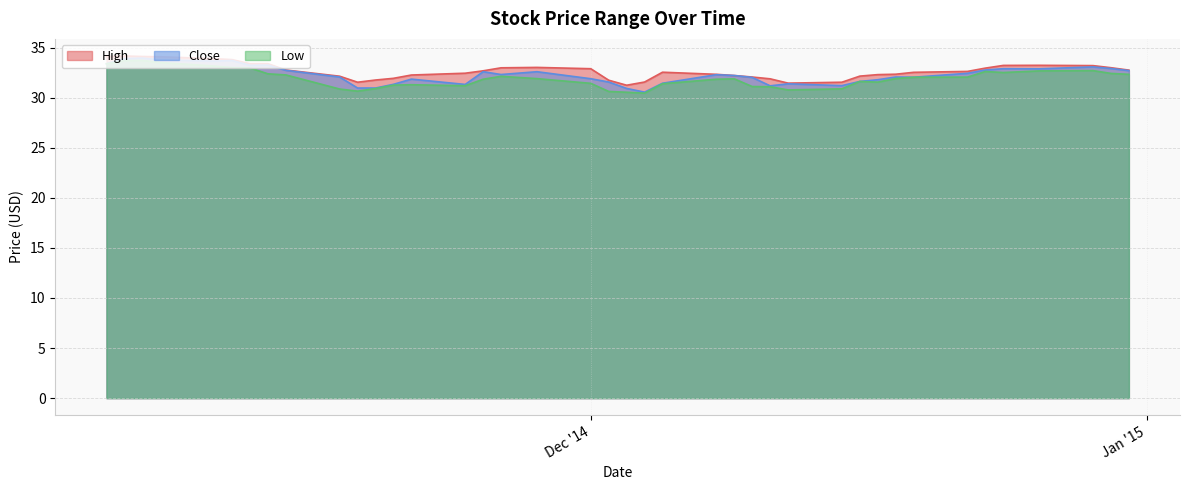

True or false: Close and Low intersect in this chart.

False